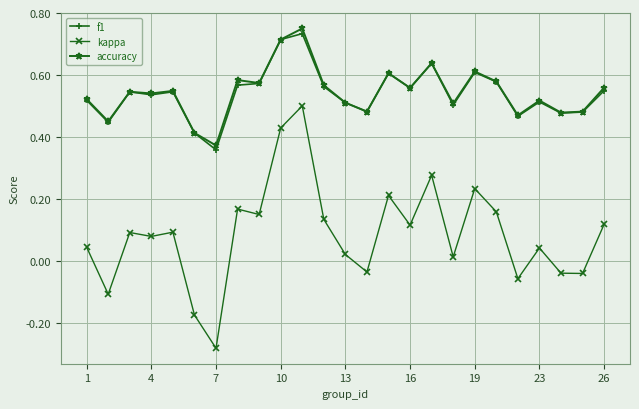

True or false: kappa and f1 cross at least once.

False